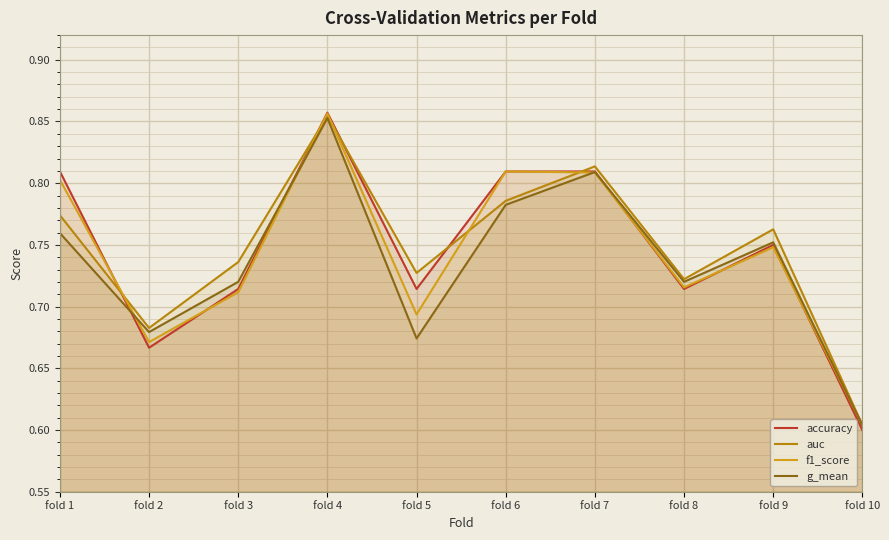

Rank the series by their maximum value, from highest to lowest.

accuracy, f1_score, auc, g_mean